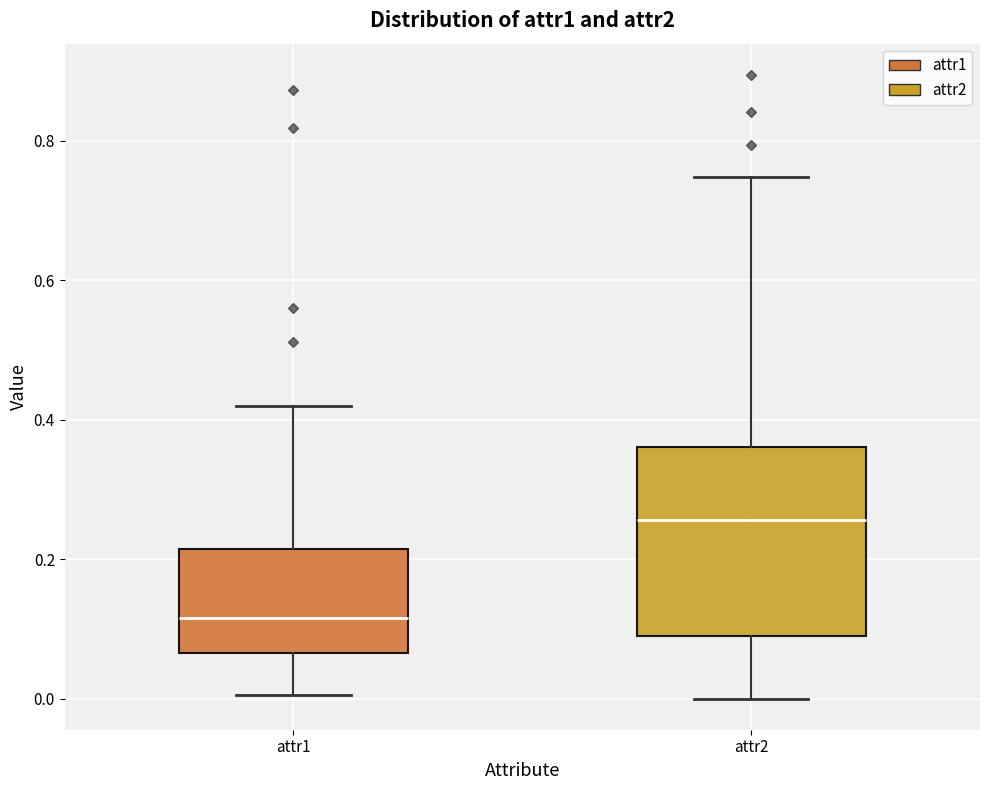

Reading left to right, transcribe this box plot: for each box, give where its median line is, the range the box spans, and where its two whiskers end, as read against the y-axis. The values are not printed on the chart, so give them approximately, as read against the axis.

attr1: median 0.12, box 0.06 to 0.22, whiskers 0.00 to 0.42
attr2: median 0.26, box 0.10 to 0.36, whiskers 0.00 to 0.74